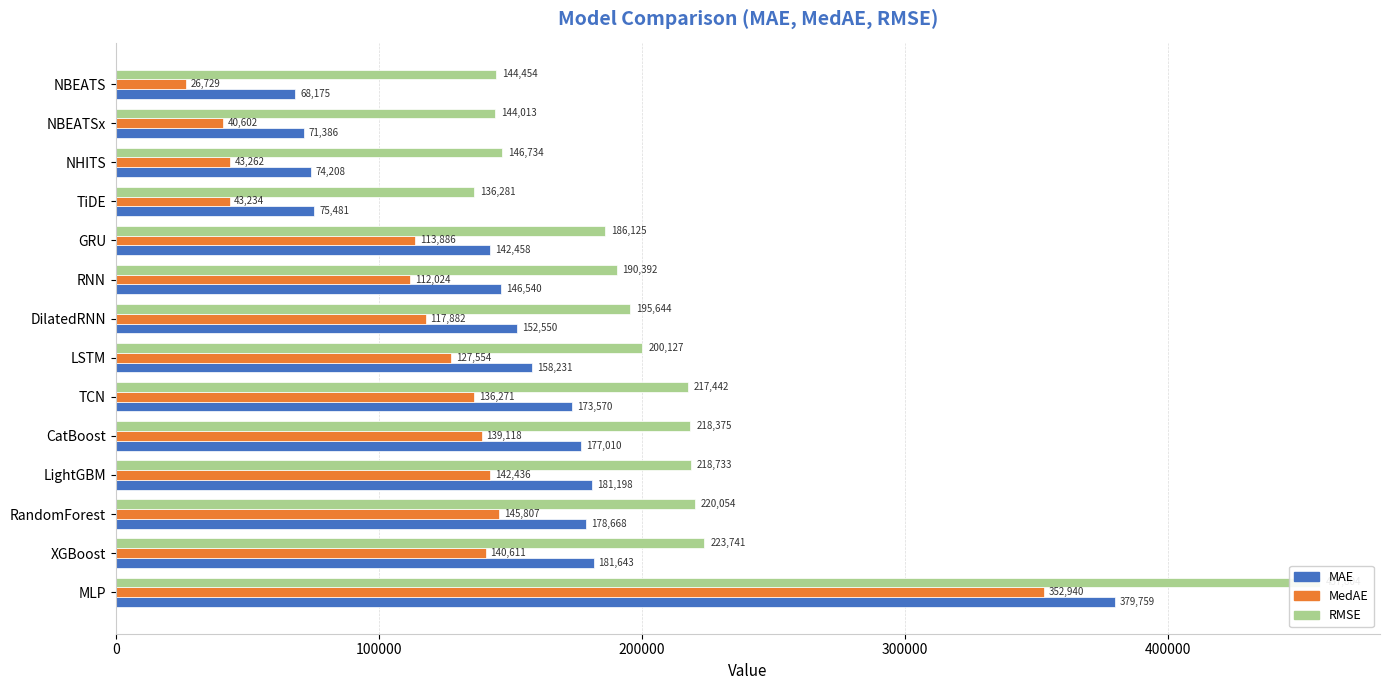

What is the difference between the maximum and minimum values in the MedAE series?

326211.2